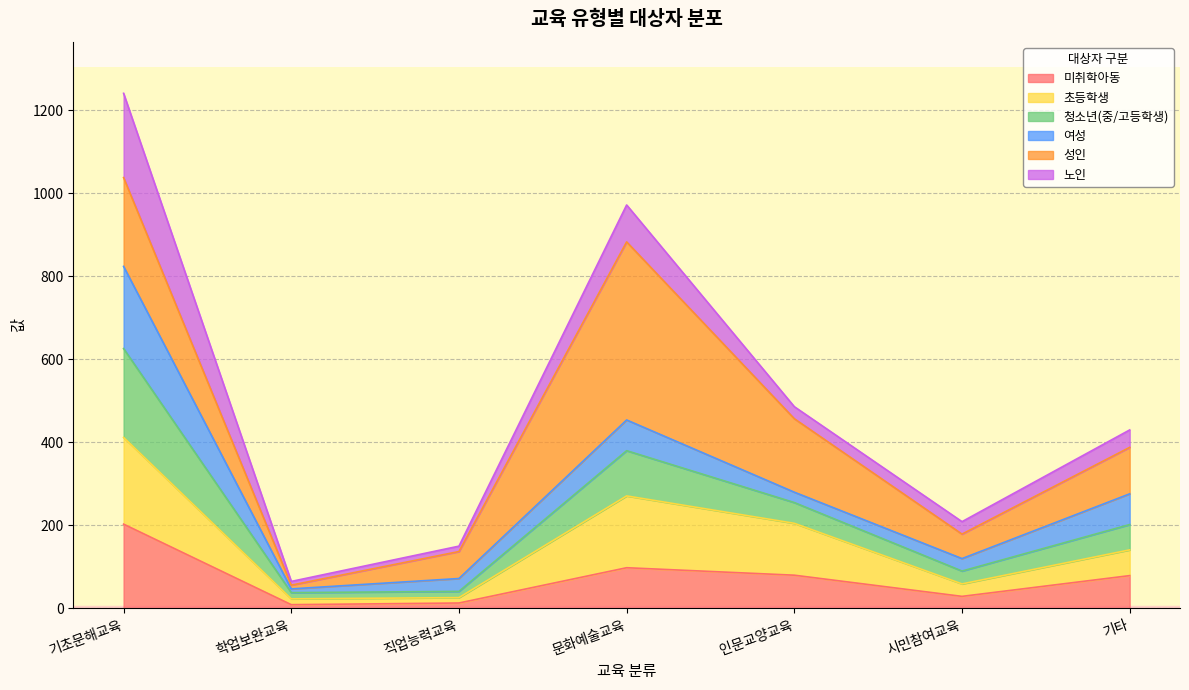

Rank the categories by 미취학아동 value from highest to lowest.

기초문해교육, 문화예술교육, 인문교양교육, 기타, 시민참여교육, 직업능력교육, 학업보완교육